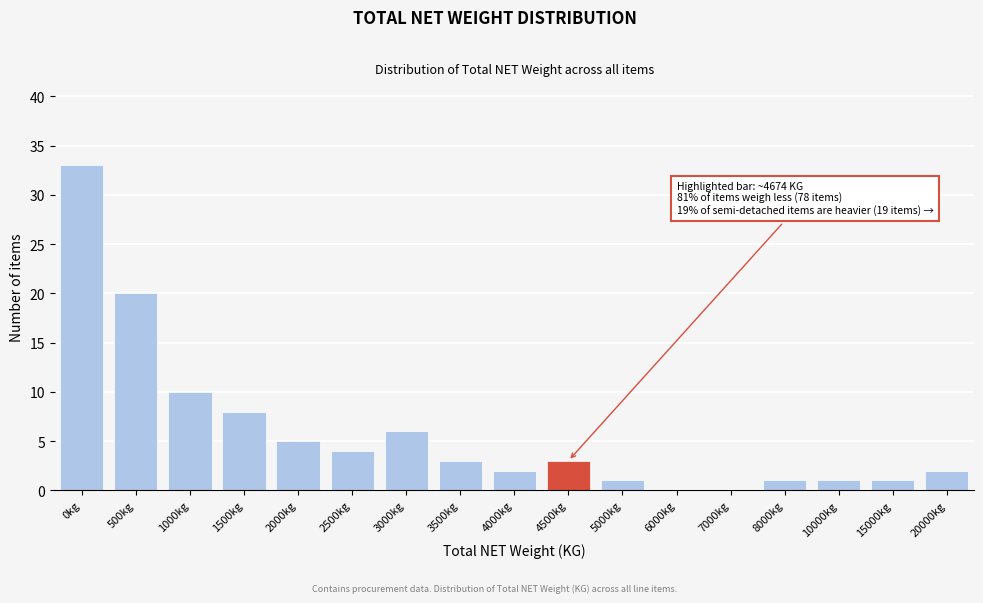

Reading right to left, list all the values displayed in this chart.

20000kg=2	15000kg=1	10000kg=1	8000kg=1	7000kg=0	6000kg=0	5000kg=1	4500kg=3	4000kg=2	3500kg=3	3000kg=6	2500kg=4	2000kg=5	1500kg=8	1000kg=10	500kg=20	0kg=33